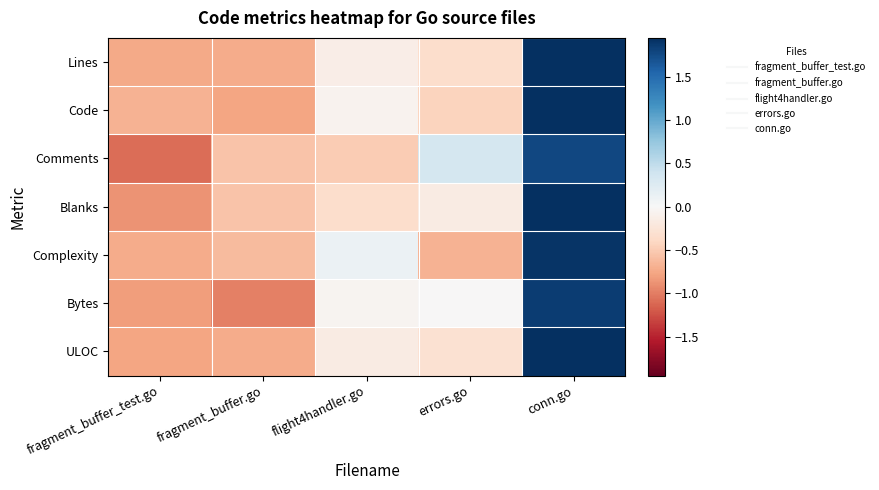

Count the number of categories in the chart.

5